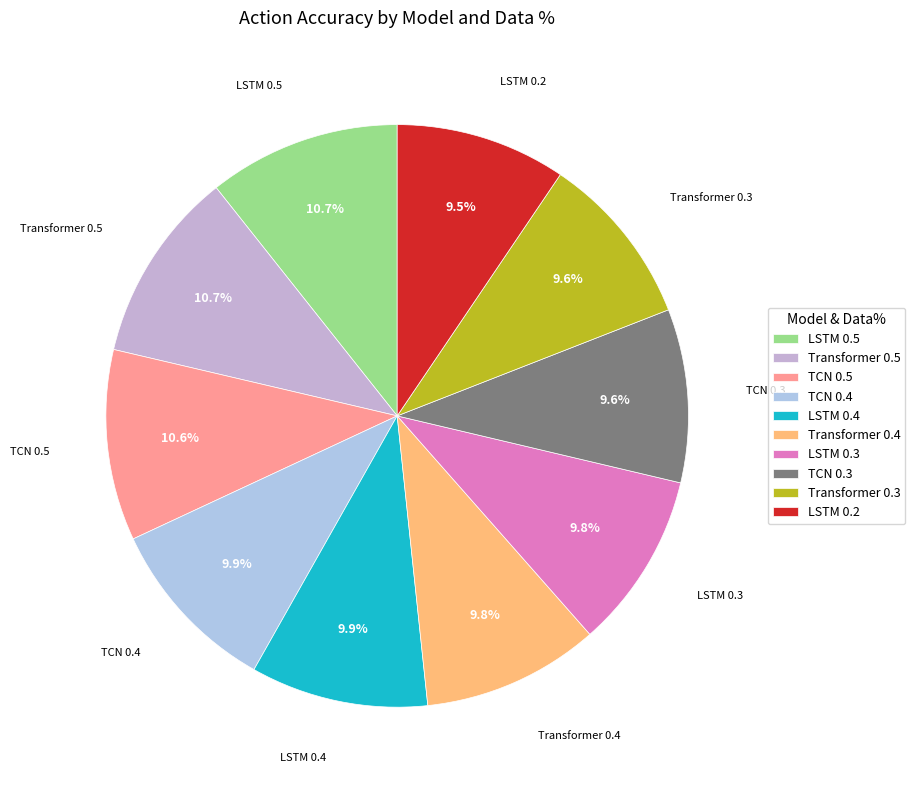

To the nearest percent, what is the difference between the largest and smallest slice percentages?

1%